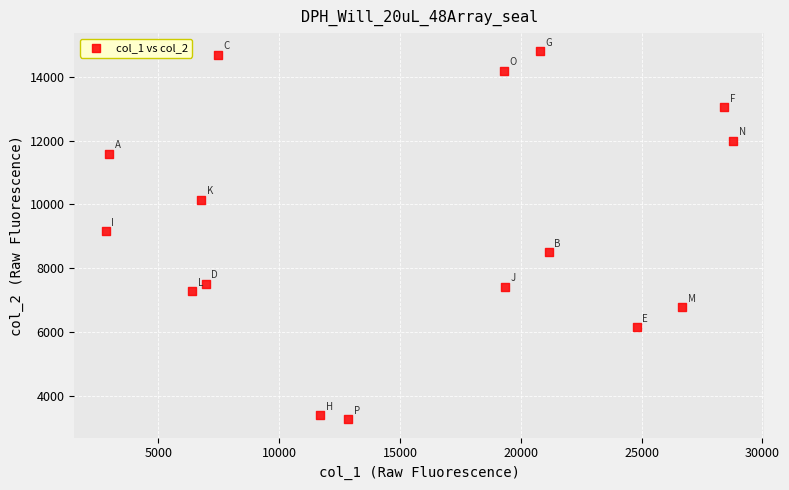

What Y value in the scatter plot is closest to 9030?

9157